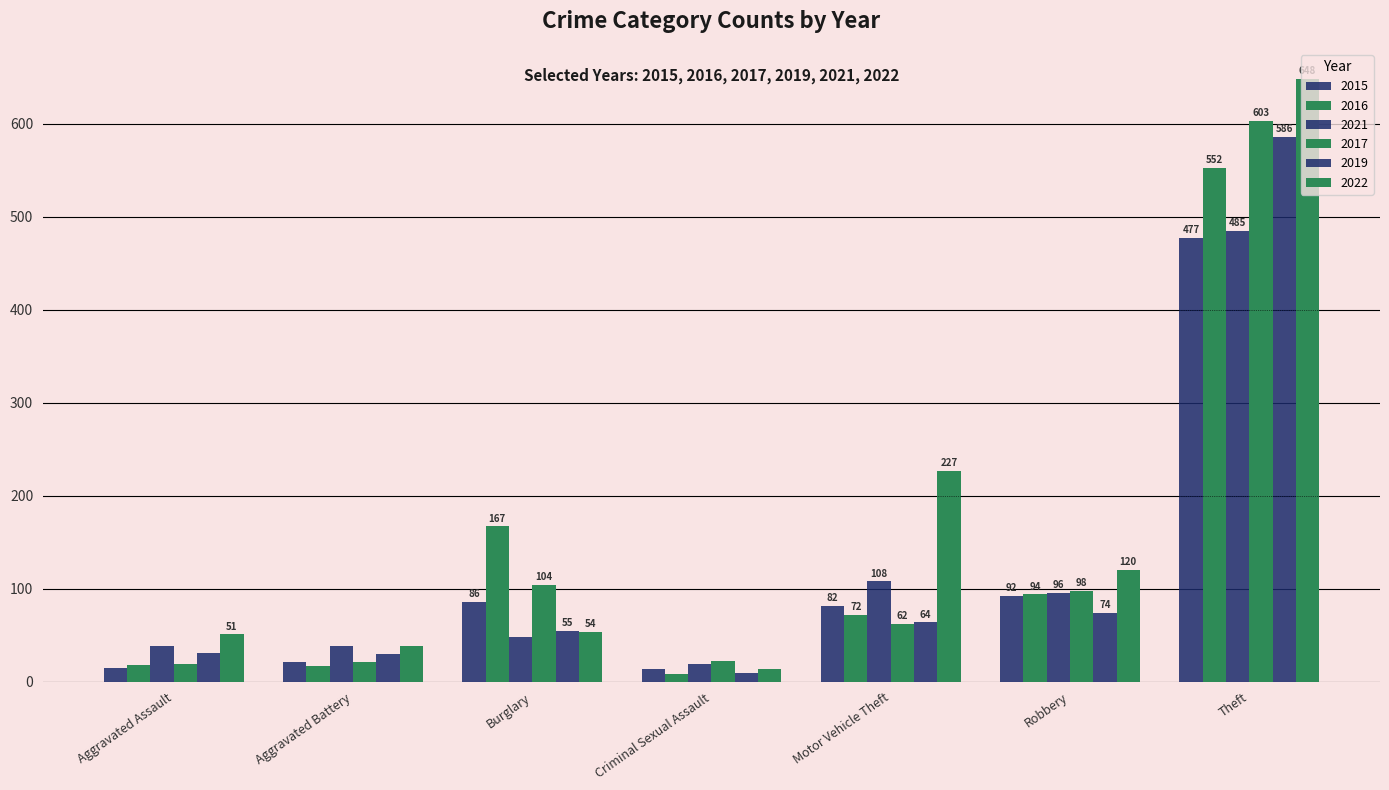

True or false: 2016 has a value of 94 at Robbery.

True